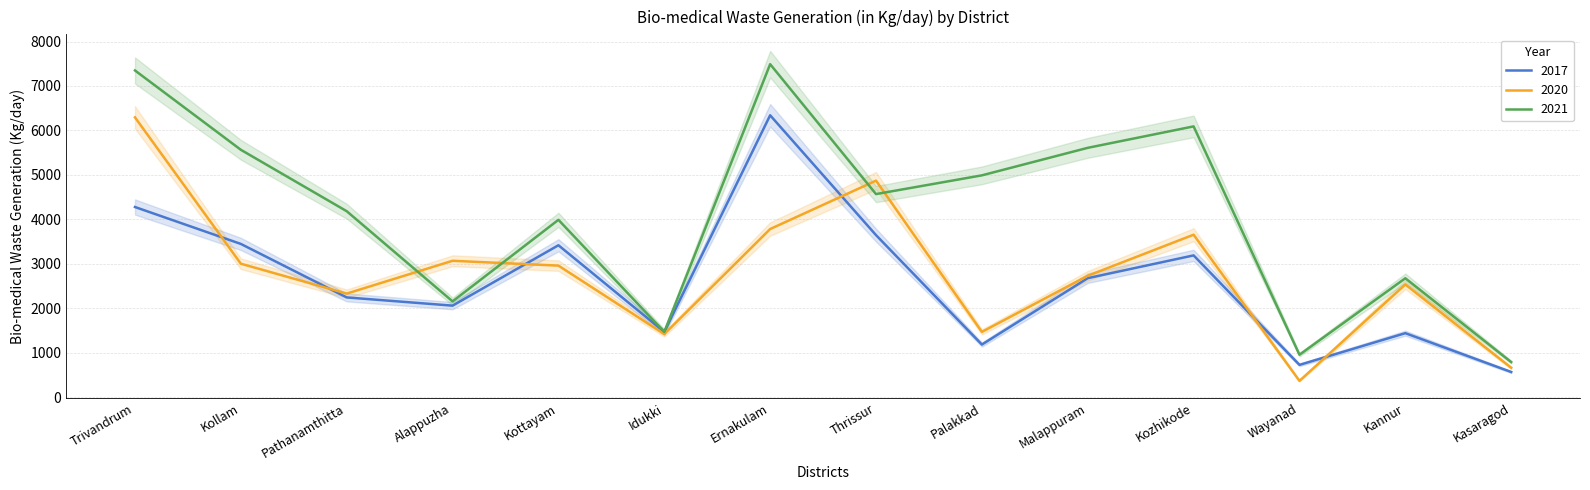

Which has a higher value, Malappuram or Trivandrum?

Trivandrum